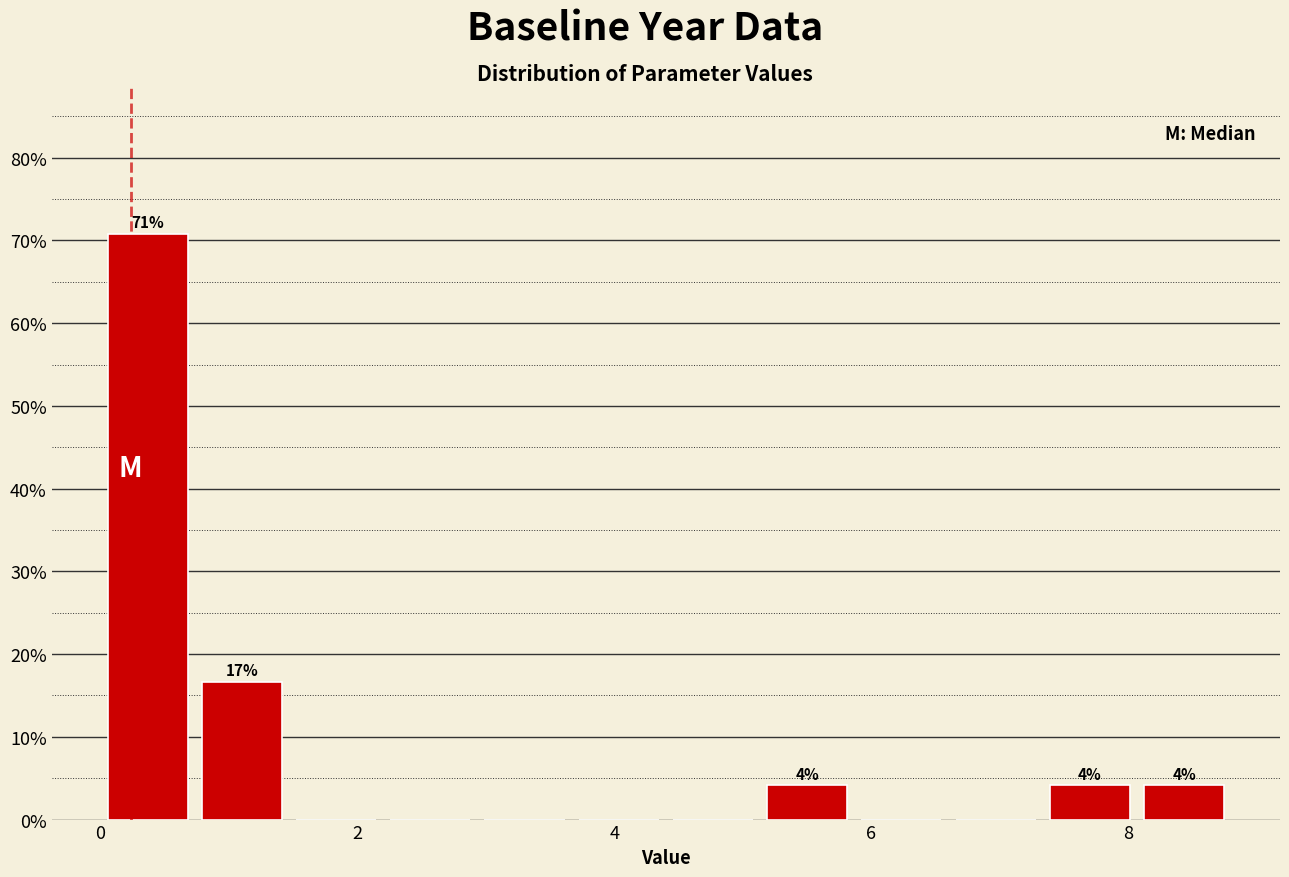

Around what value on the x-axis is the tallest bar? Give the approximate position of its centre, as read against the axis.

0.4